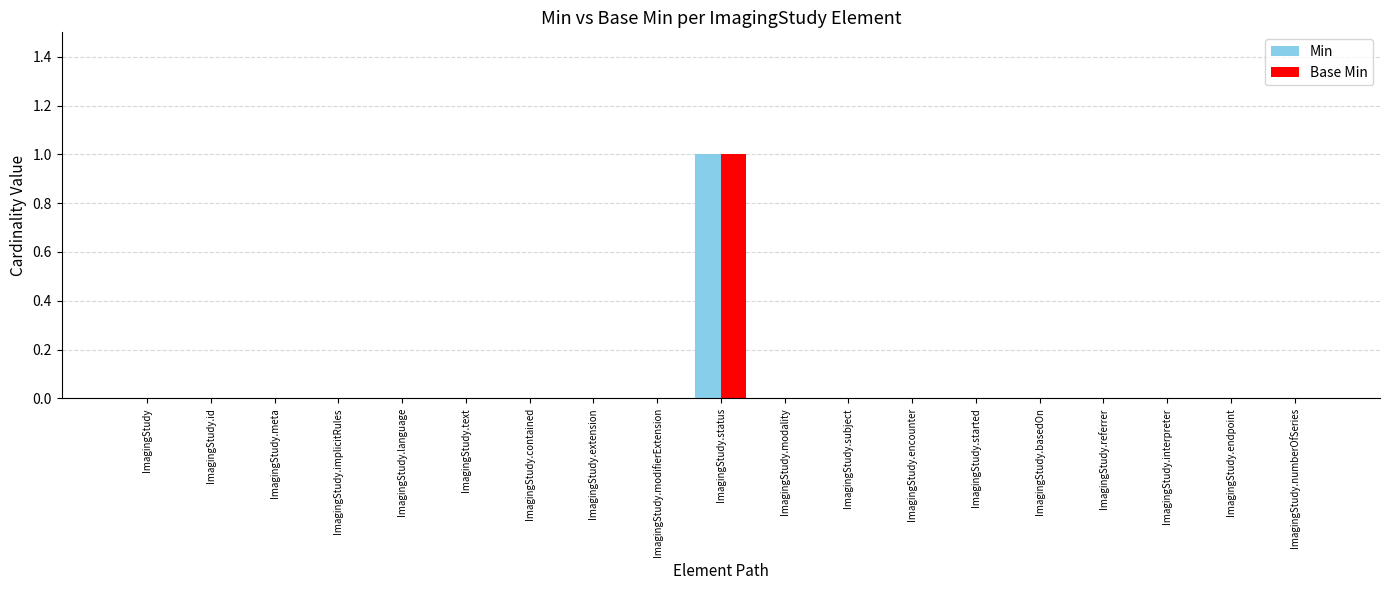

The Min series shows 1 at ImagingStudy.subject. True or false?

False